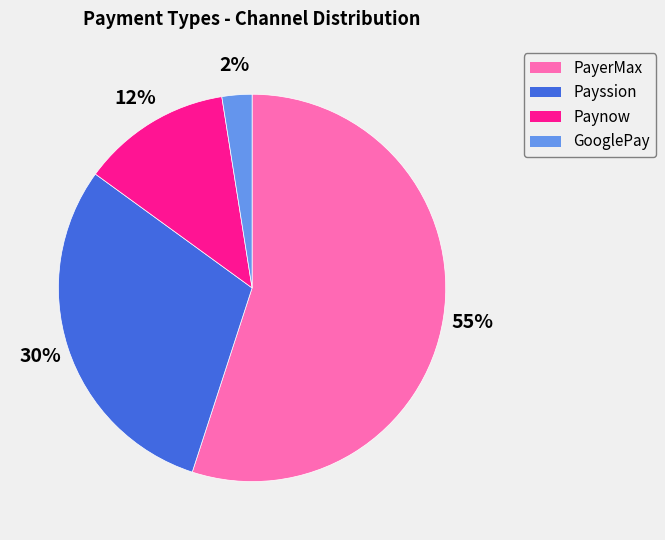

To the nearest percent, what is the average slice percentage?

25%